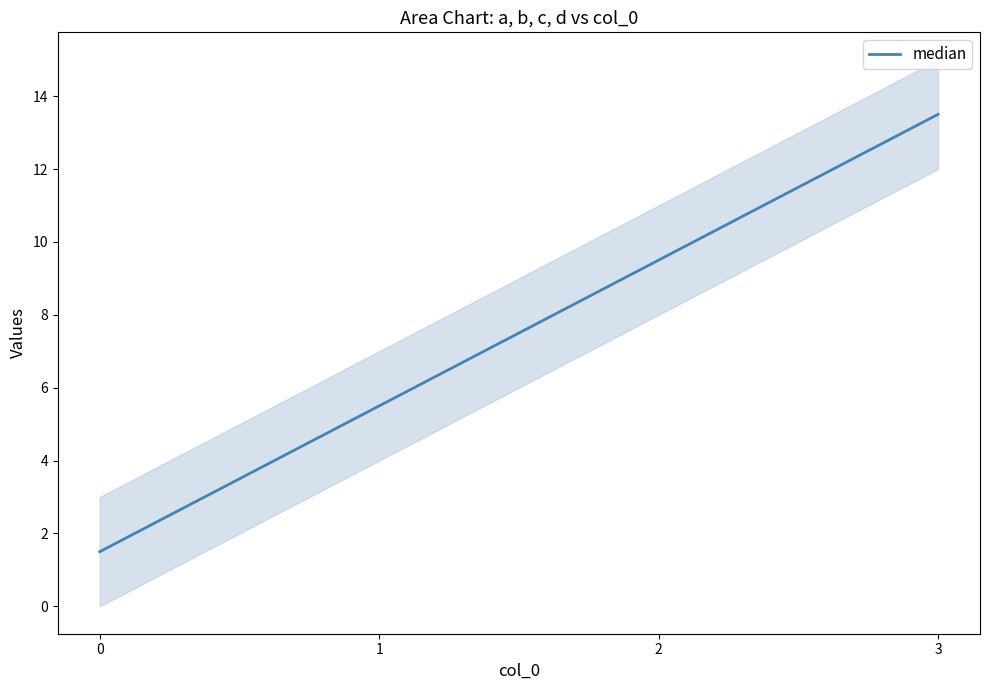

How many series are shown in this chart?

1